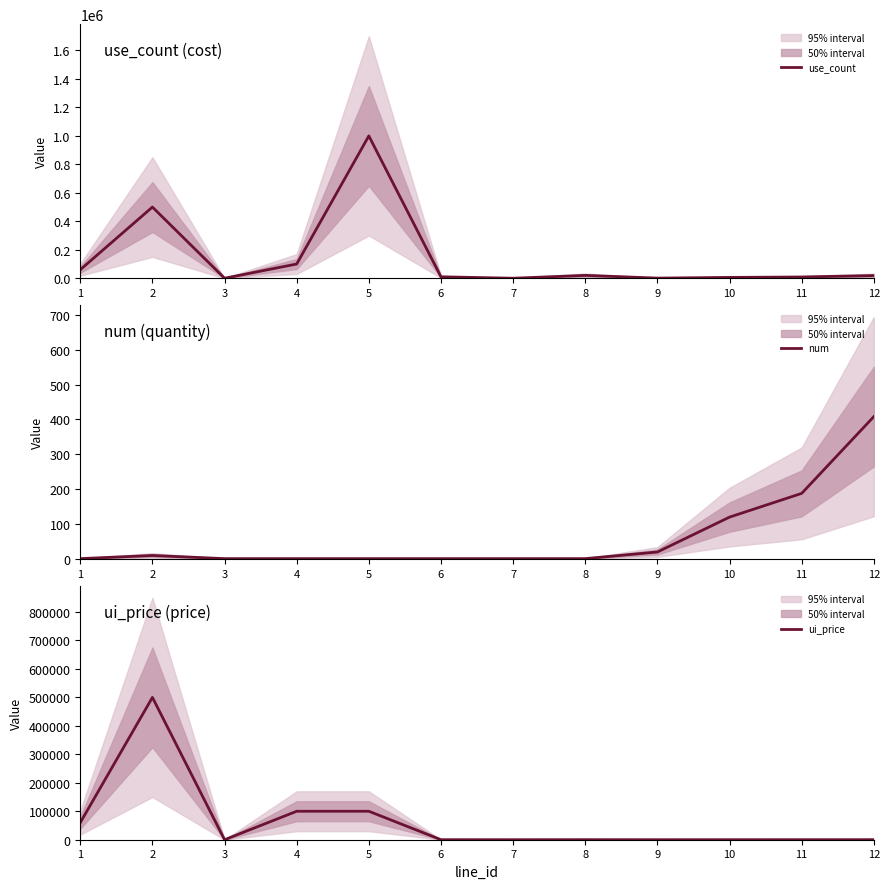

What is the difference between the second highest and second lowest values in the ui_price series?

99999